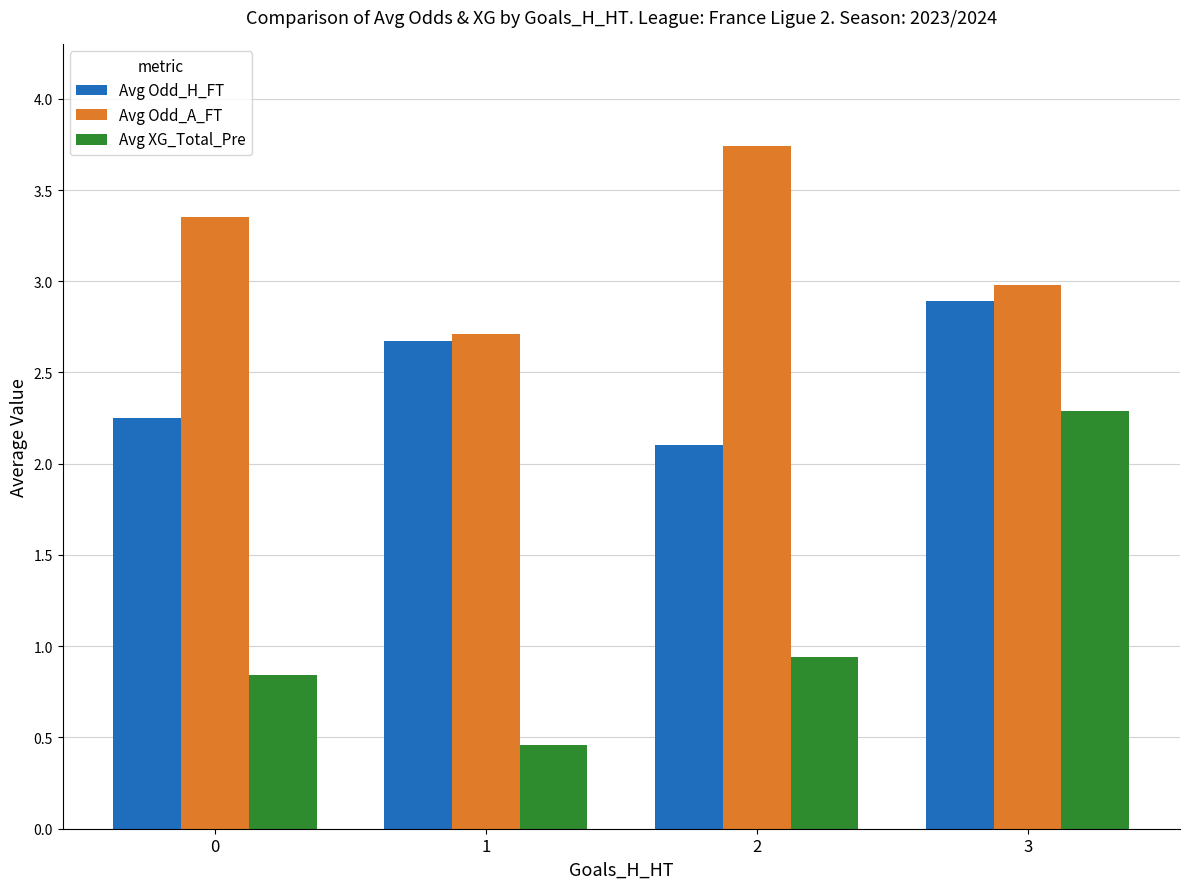

What are all the series names shown in the legend?

Avg Odd_H_FT, Avg Odd_A_FT, Avg XG_Total_Pre